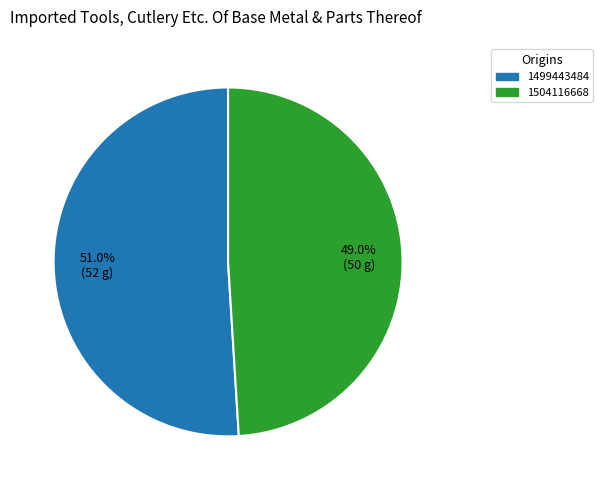

Does 1504116668 represent more than half of the total?

No